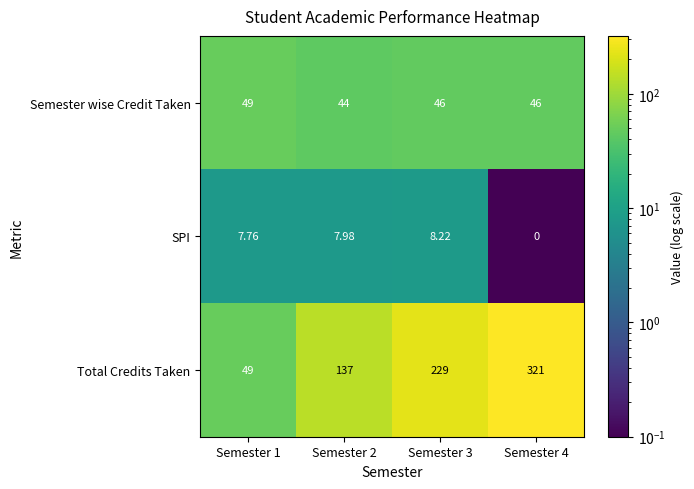

How many data points does each series have?

4